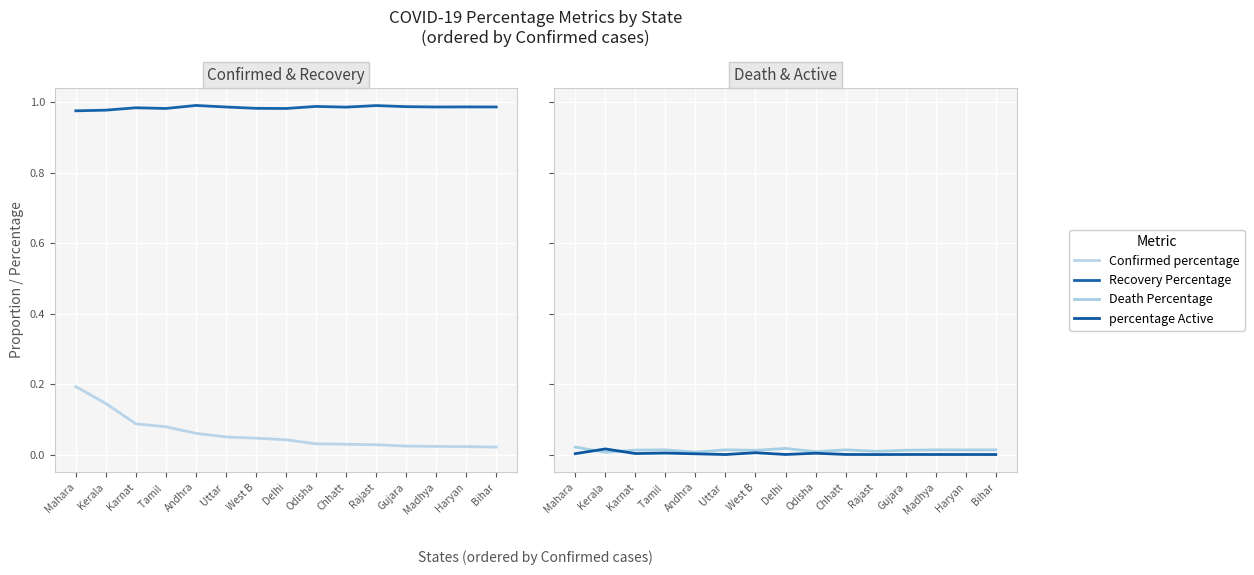

What is the difference between the highest and lowest values at Mahara?

1.0